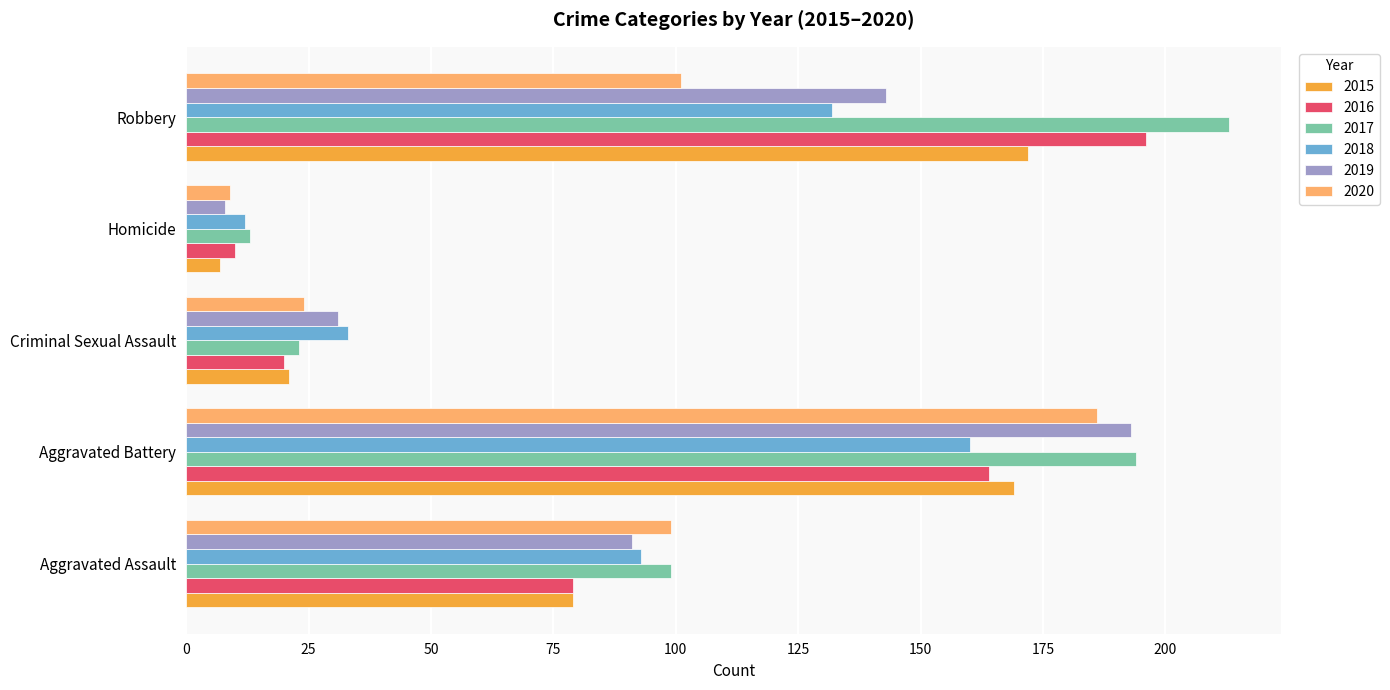

Where is 2020 nearest to the value 97?

Aggravated Assault